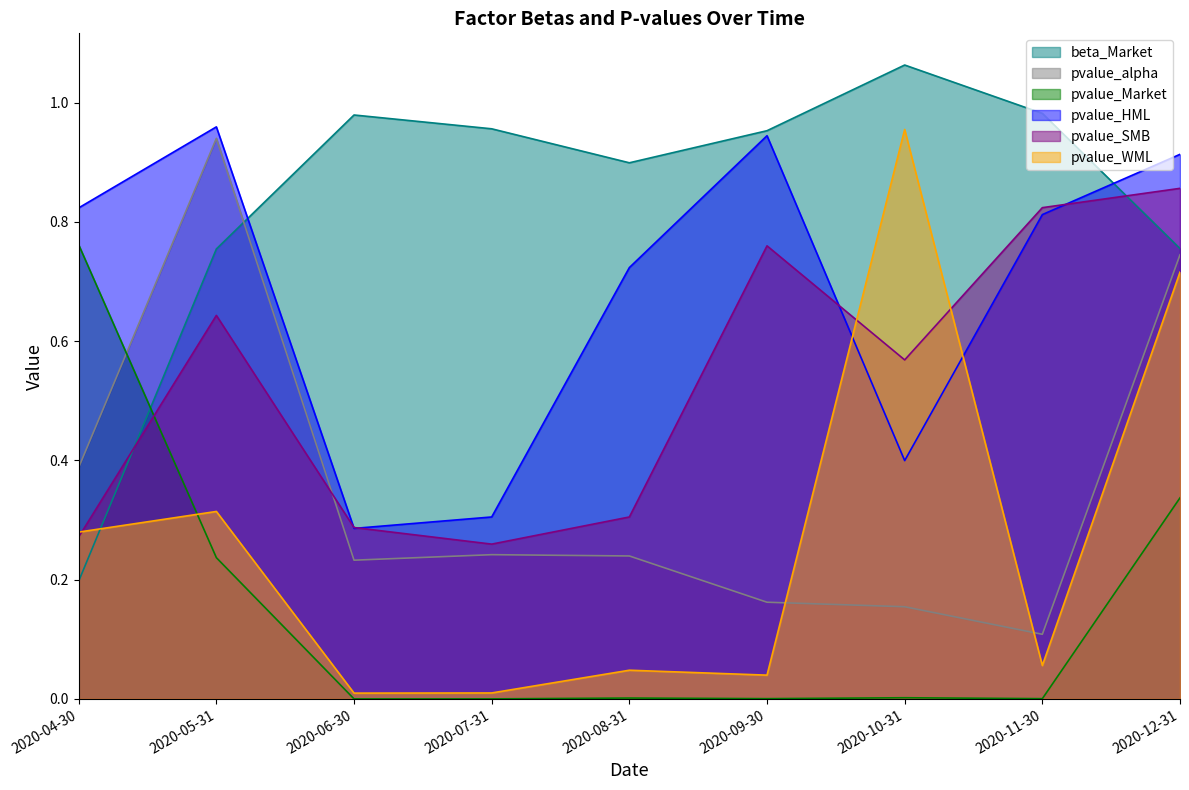

True or false: pvalue_SMB and beta_Market intersect in this chart.

True